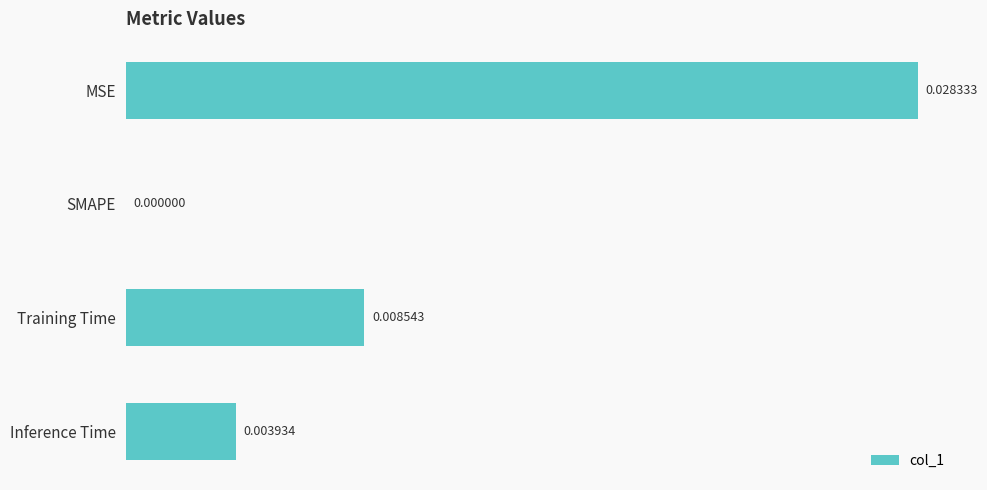

Which has a higher value, Inference Time or SMAPE?

Inference Time